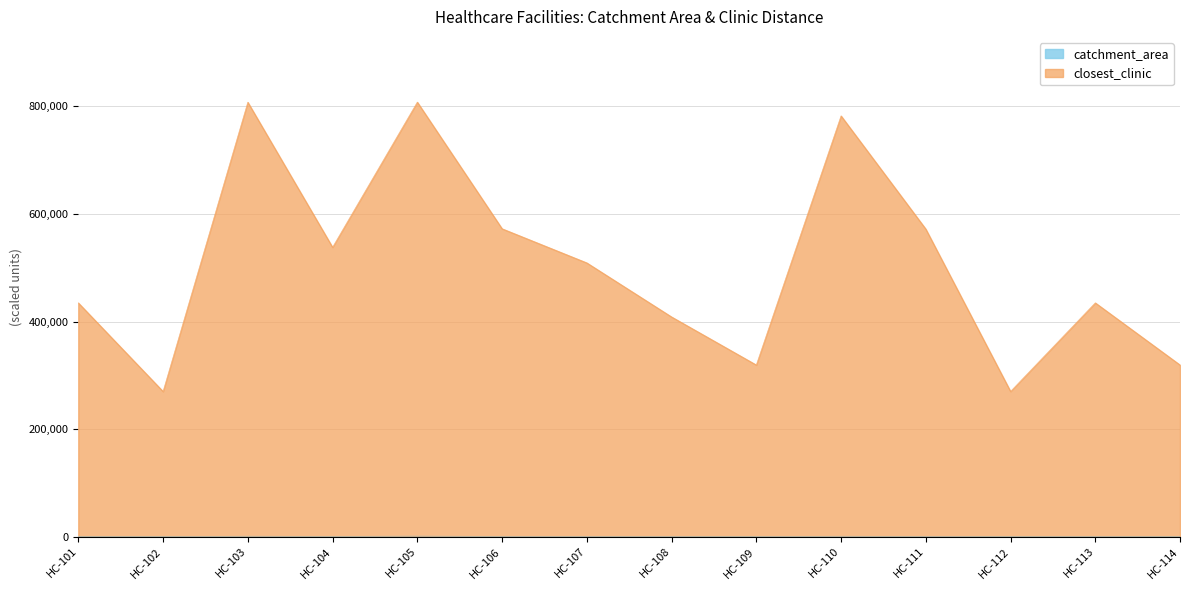

Rank the categories by closest_clinic value from lowest to highest.

HC-102, HC-112, HC-114, HC-109, HC-108, HC-101, HC-113, HC-107, HC-104, HC-111, HC-106, HC-110, HC-103, HC-105